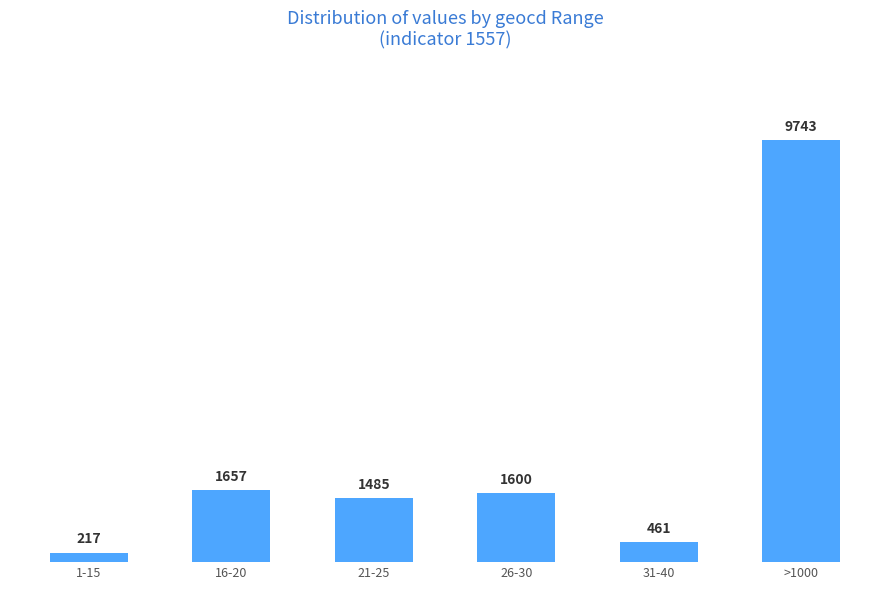

What is the difference between the values at >1000 and 21-25?

8258